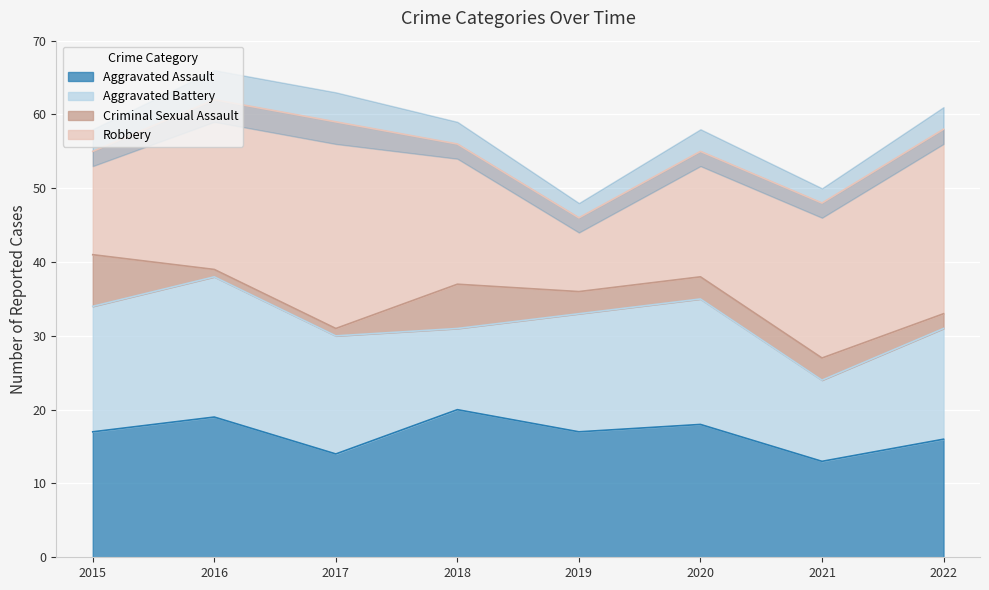

The value of Aggravated Battery at 2022 is 15. True or false?

True